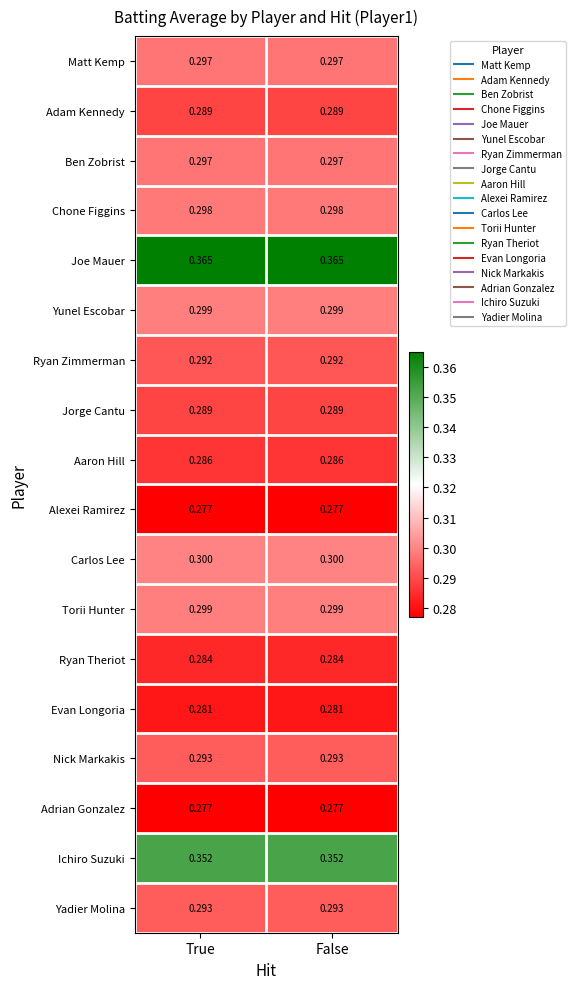

Is the value of Ichiro Suzuki at True greater than the value of Chone Figgins at False?

Yes